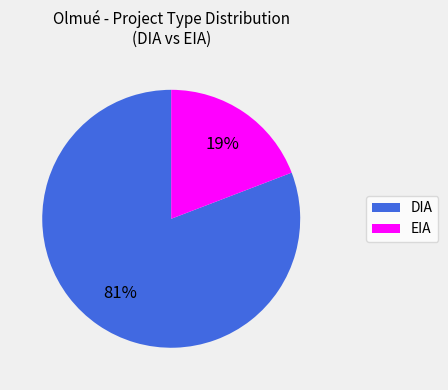

What percentage is the EIA slice, to the nearest percent?

19%